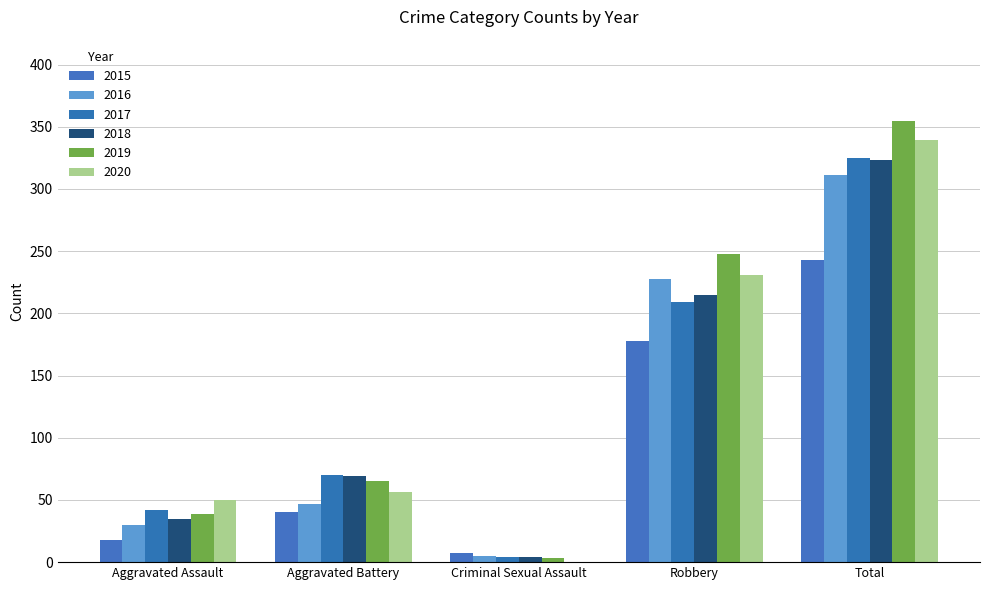

Reading left to right, what are all the values shown in this chart?

2015: 18	40	7	178	243
2016: 30	47	5	228	311
2017: 42	70	4	209	325
2018: 35	69	4	215	323
2019: 39	65	3	248	355
2020: 50	56	0	231	339